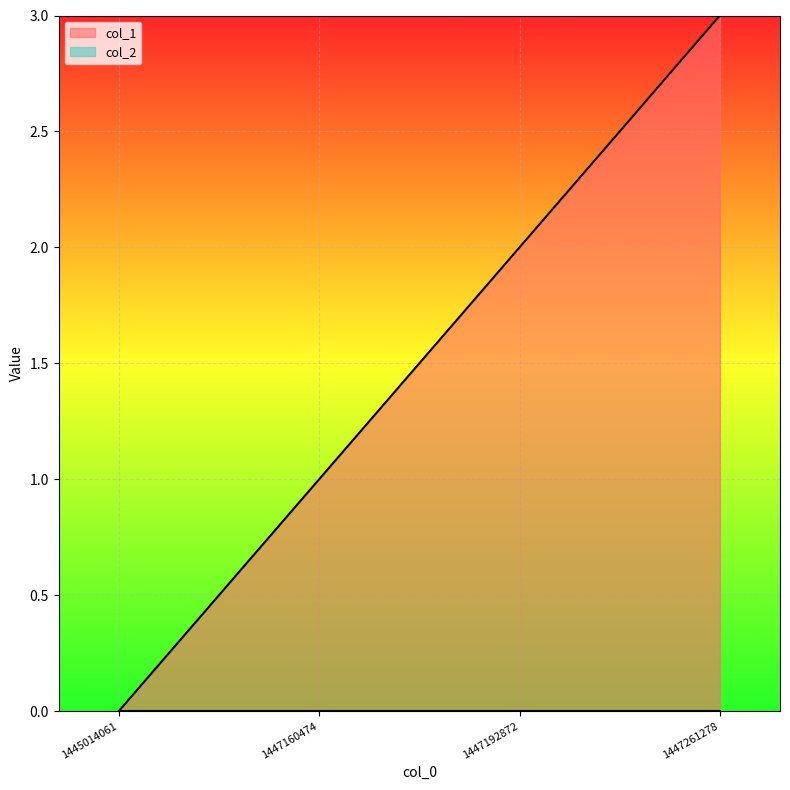

What is the maximum value shown in the chart?

3